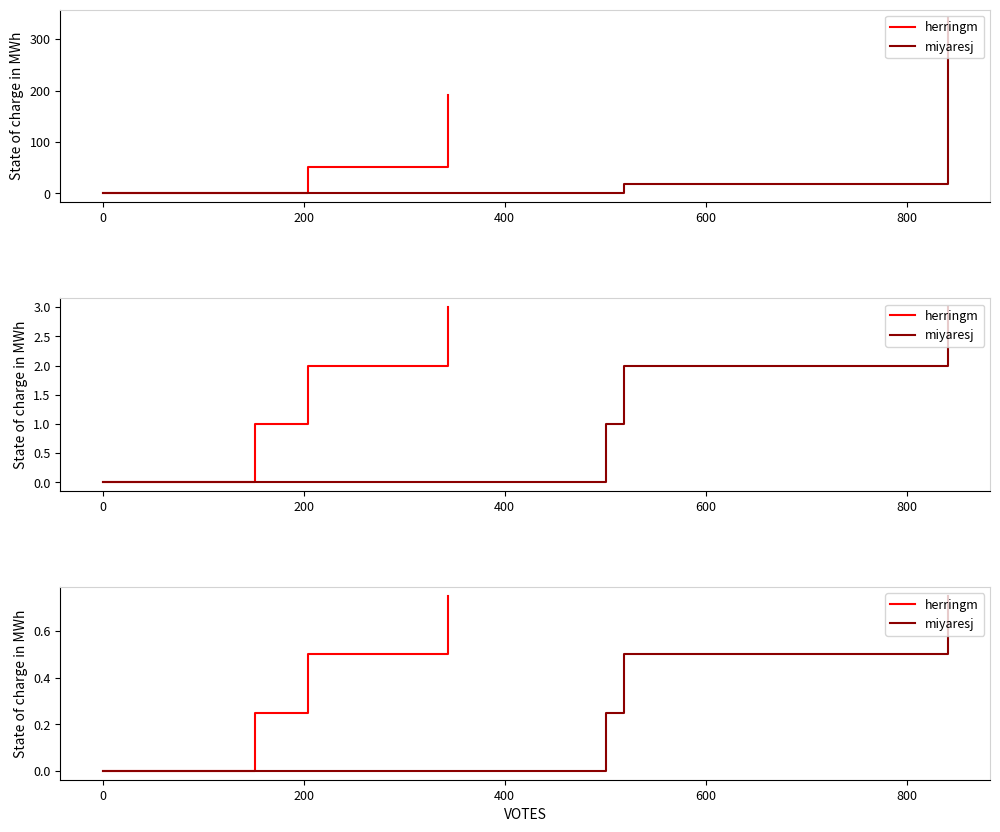

Does the chart have visible grid lines?

No